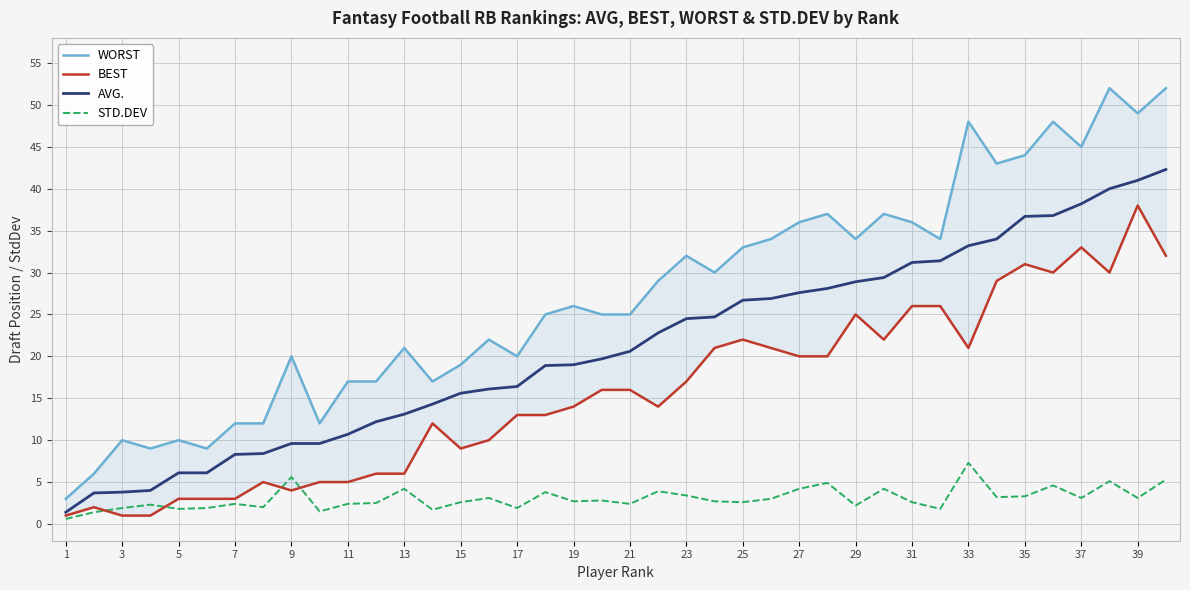

The value of WORST at 1 is 3.0. True or false?

True